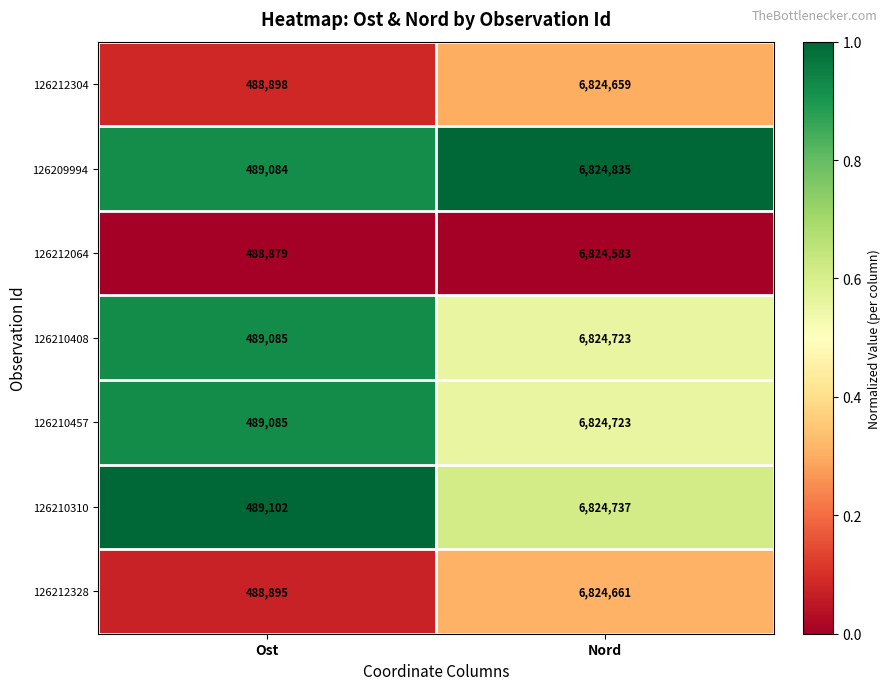

What is the greatest value displayed?

6824835